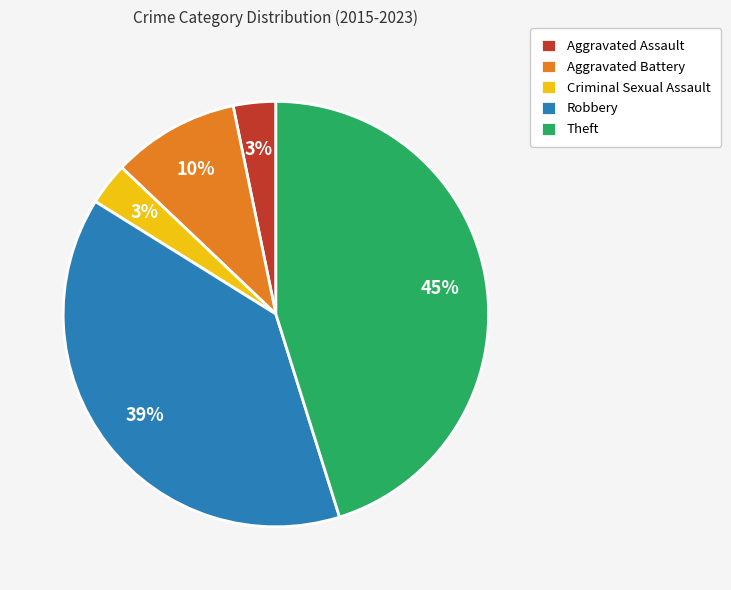

Is the sum of Theft and Robbery greater than half?

Yes